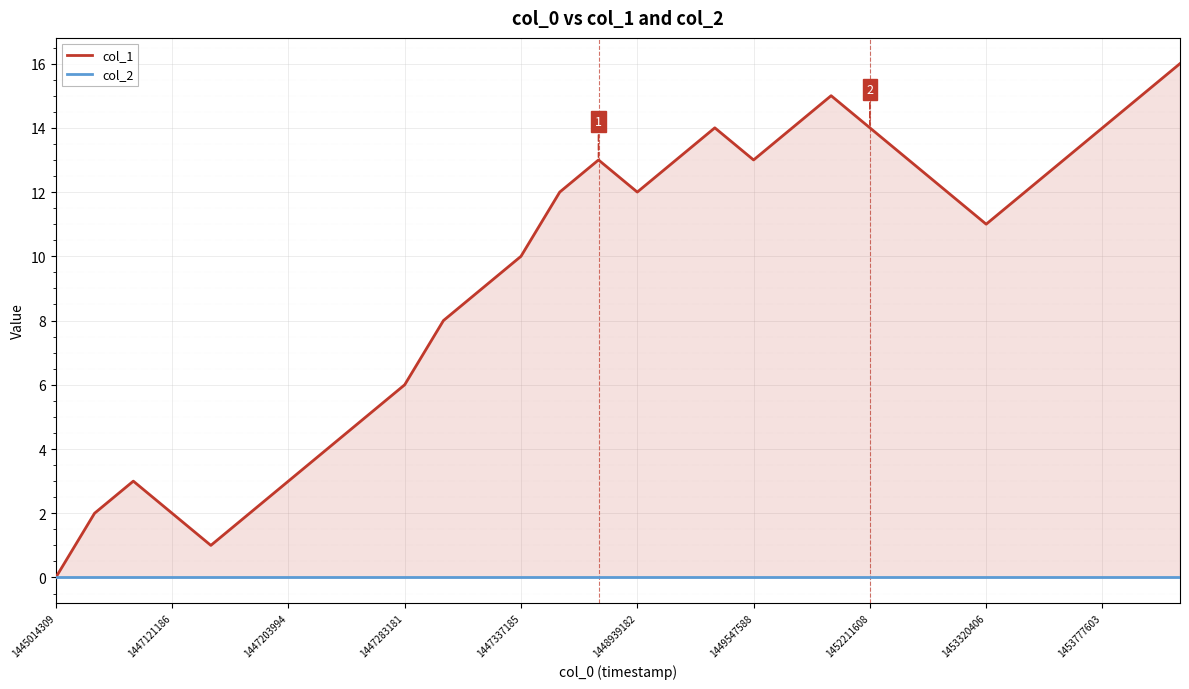

Between 13 and 12, which is larger?

13